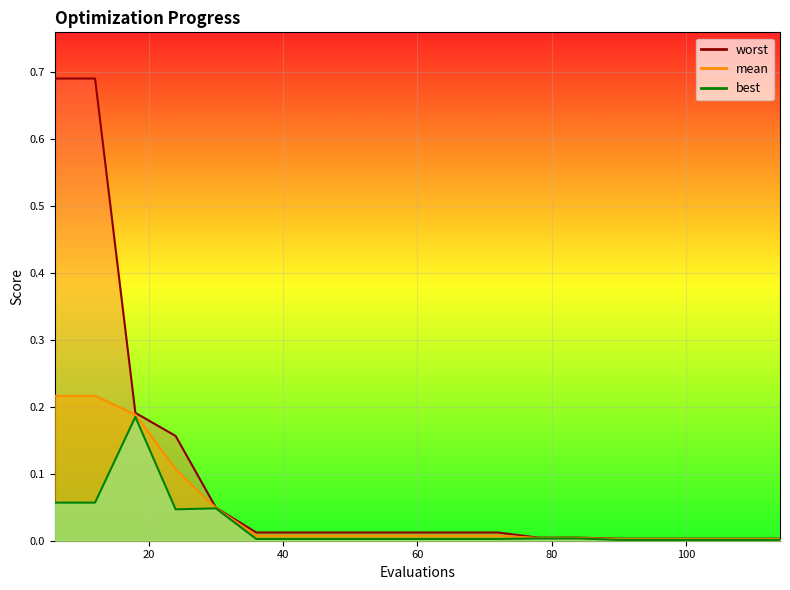

Rank the series at 36 from lowest to highest value.

best, mean, worst